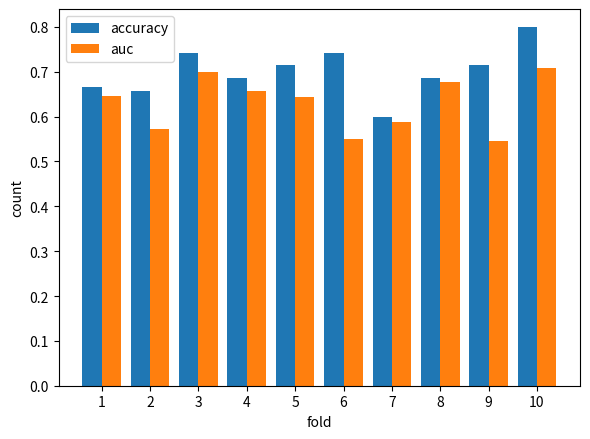

True or false: accuracy has a value of 0.7 at 8.

True